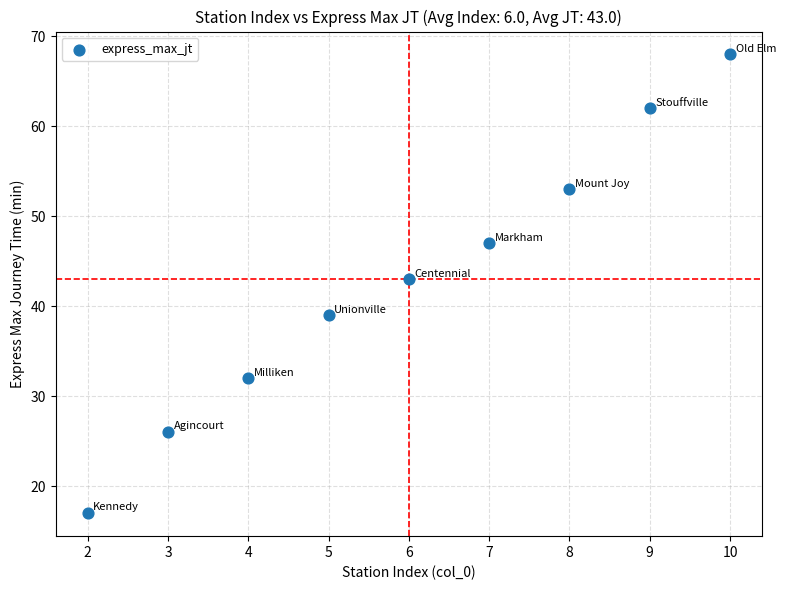

What is the average Y value?

43